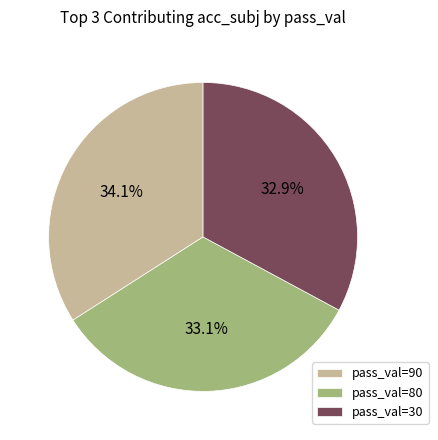

Does pass_val=80 represent more than half of the total?

No